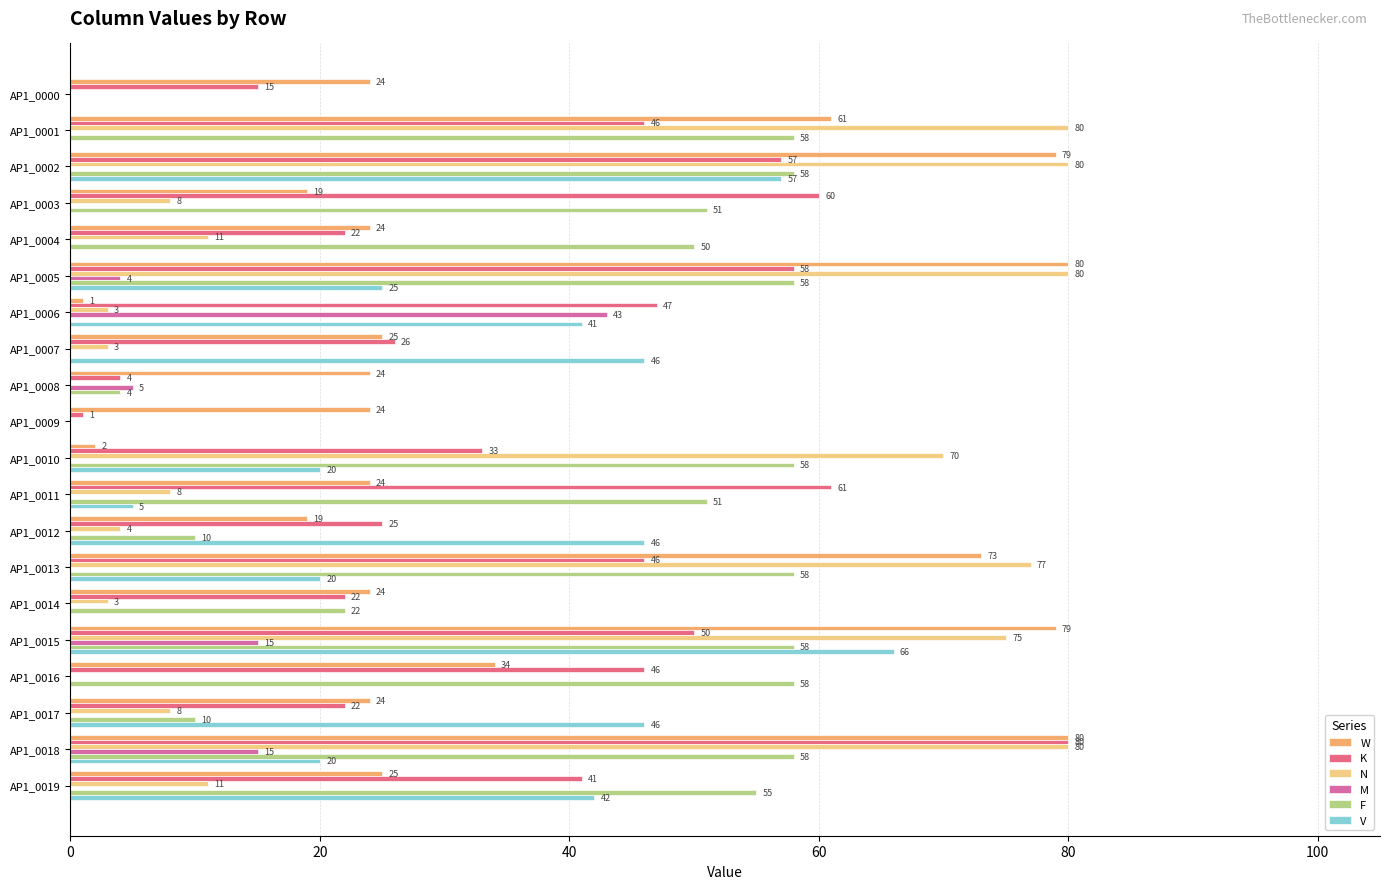

True or false: W has a value of 61 at AP1_0001.

True